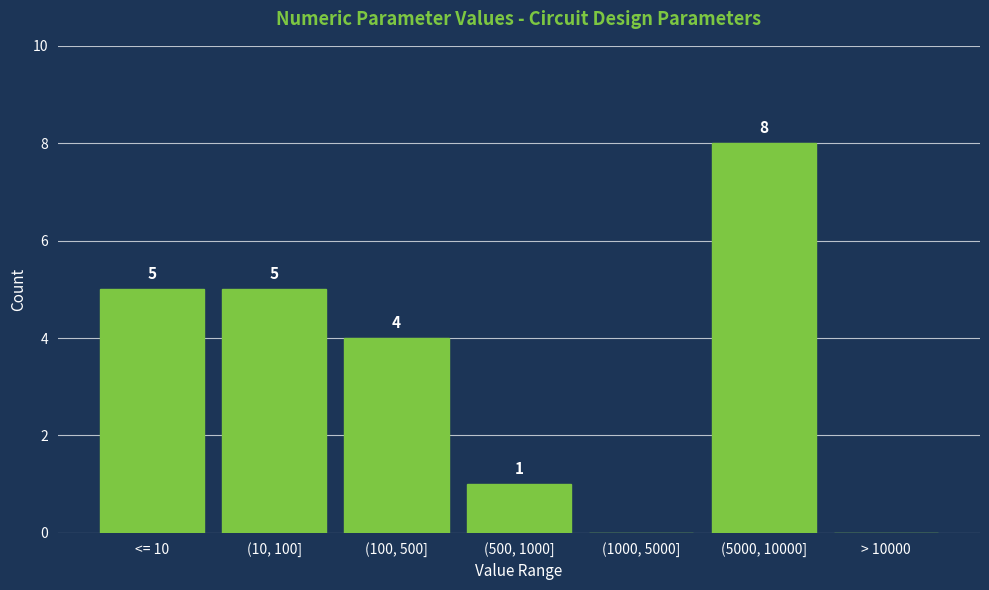

Reading left to right, list all the values displayed in this chart.

<= 10=5	(10, 100]=5	(100, 500]=4	(500, 1000]=1	(1000, 5000]=0	(5000, 10000]=8	> 10000=0